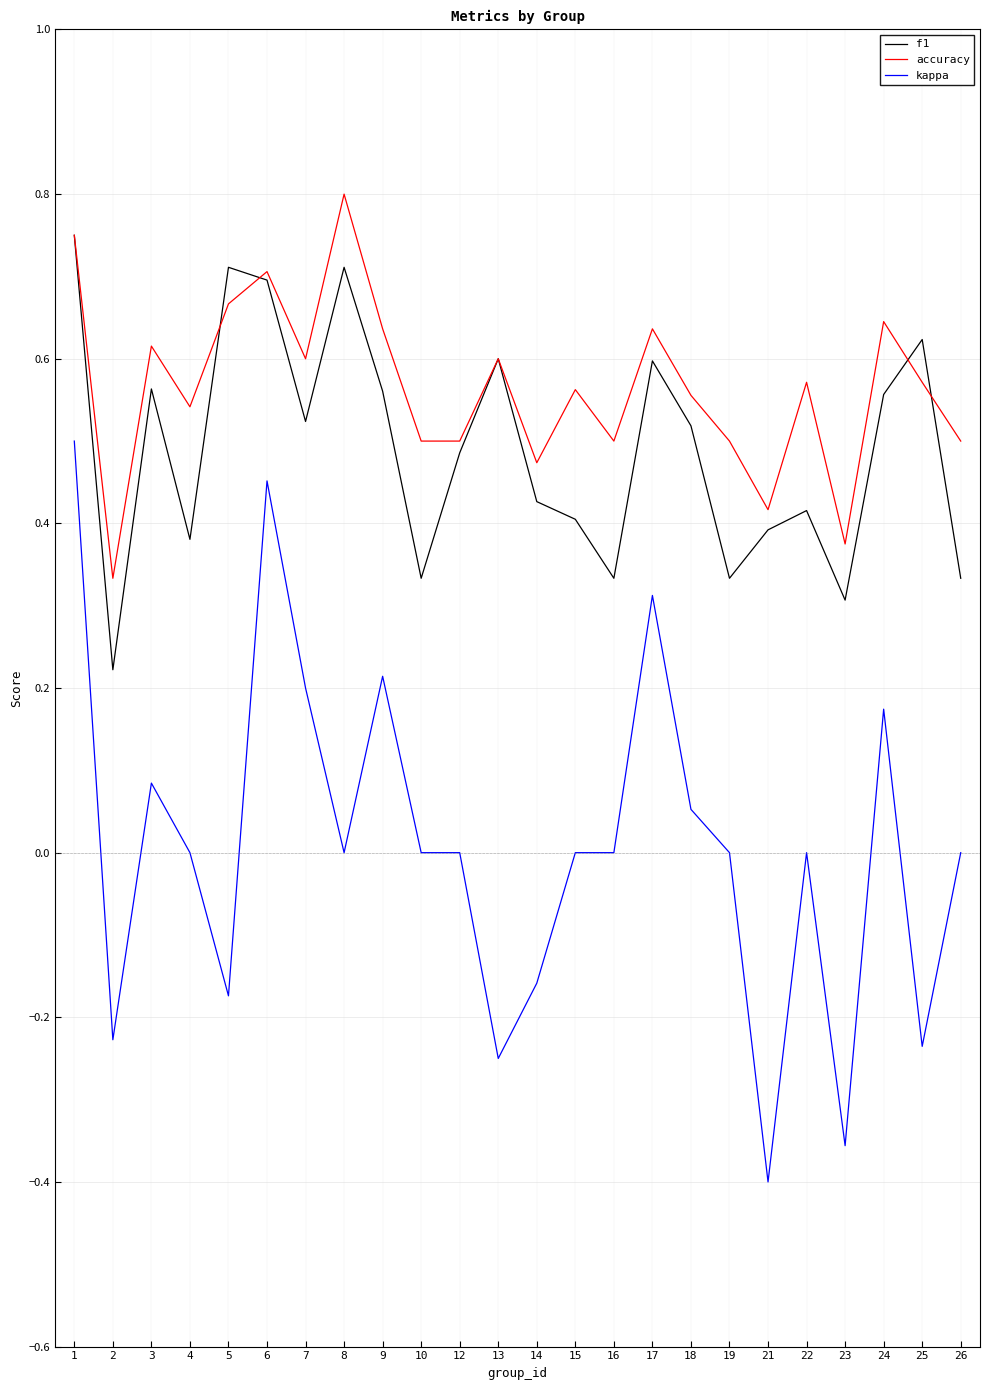

In f1, how many points are lower than both neighbors (excluding endpoints)?

7